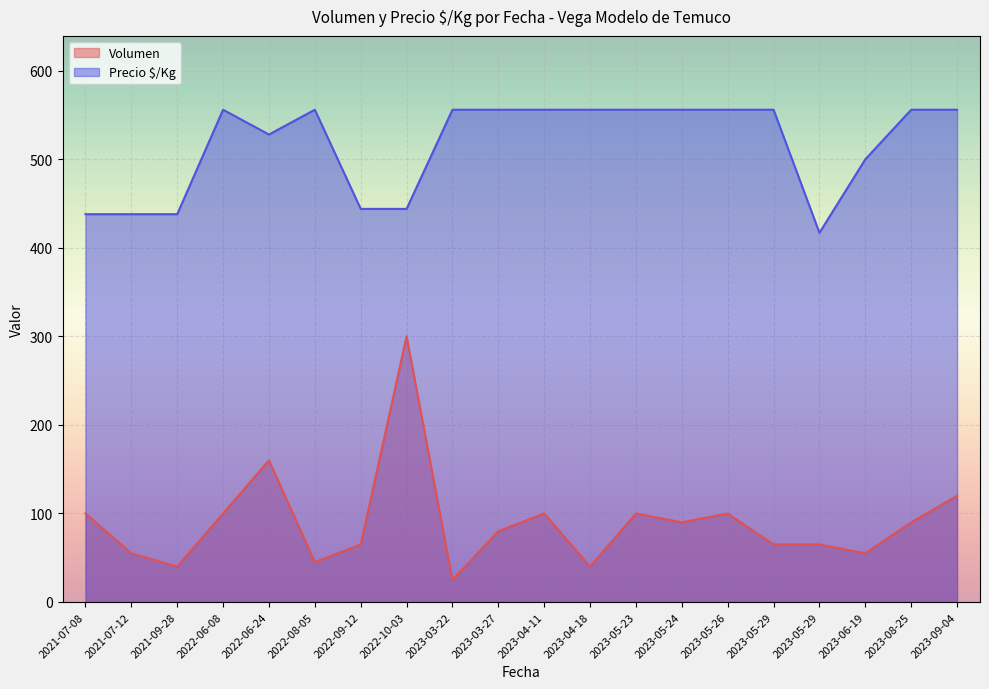

What is the sum of all Volumen values?

1795